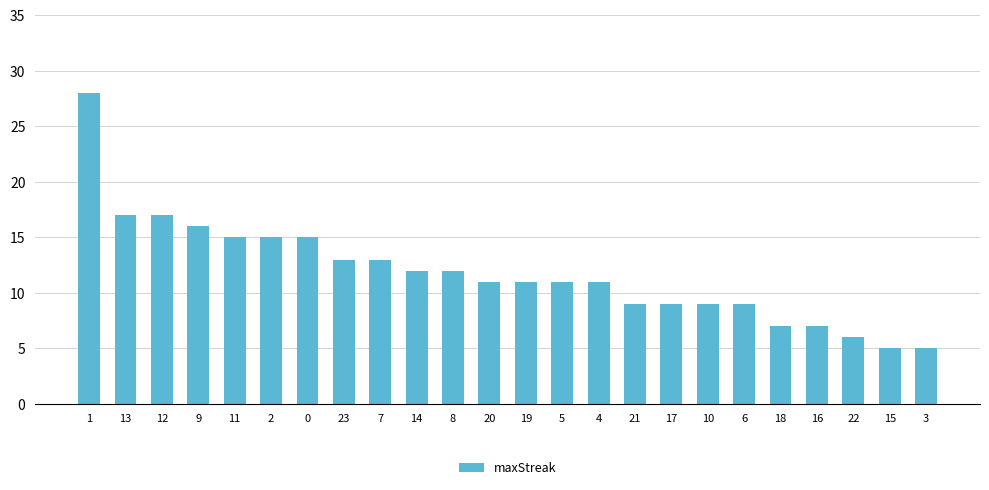

Where does the data first go above 11?

1